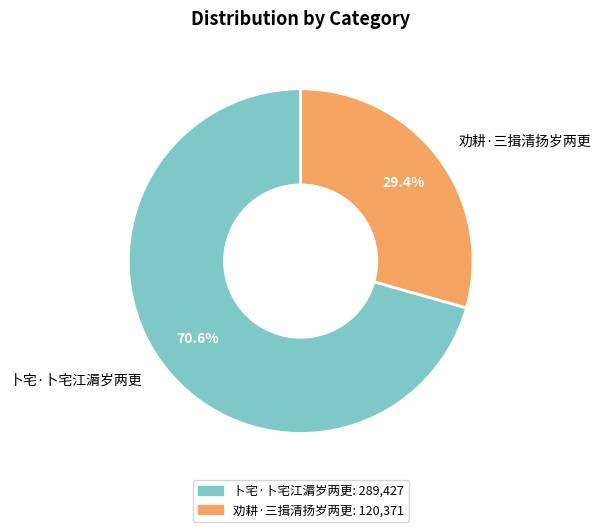

Is it true that 卜宅·卜宅江漘岁两更 is 71% of the pie?

True